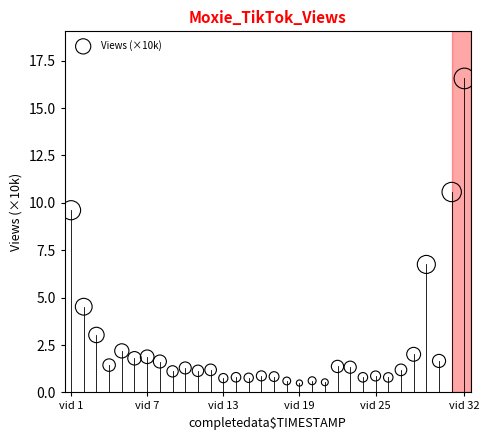

What Y value in the scatter plot is closest to 8?

6.8